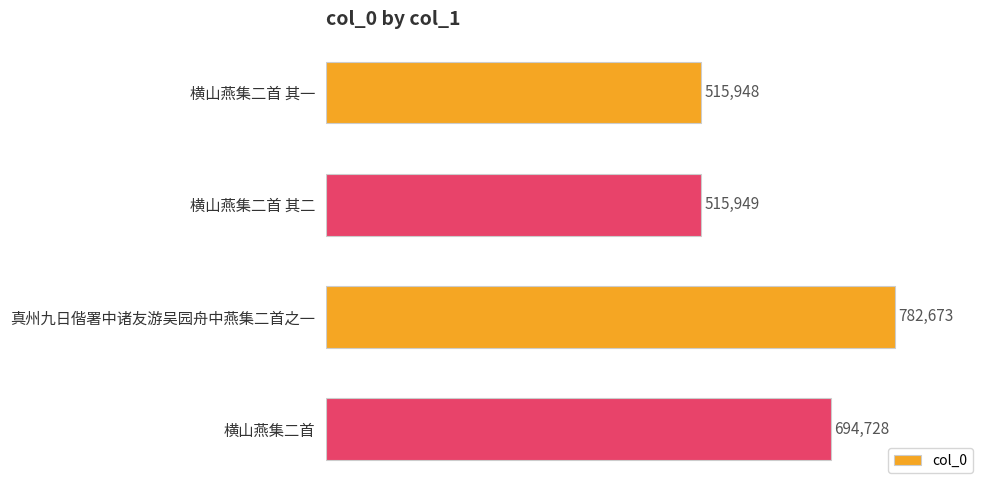

Where is the data nearest to the value 649310?

横山燕集二首